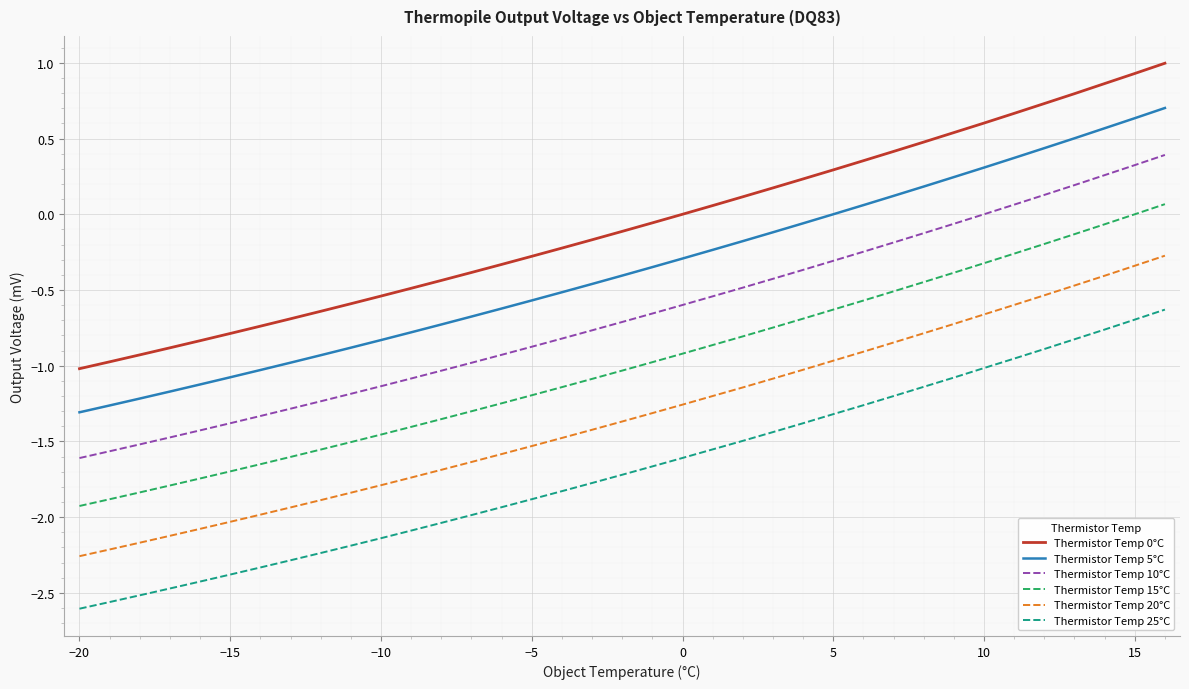

True or false: Thermistor Temp 5°C and Thermistor Temp 15°C intersect in this chart.

False